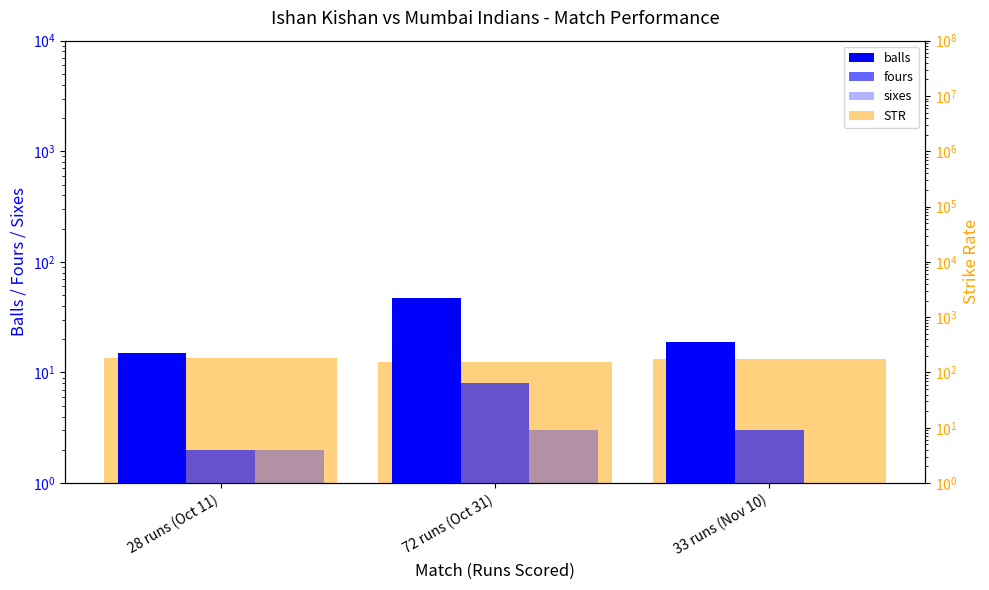

What position from the left is 33 runs (Nov 10)?

3